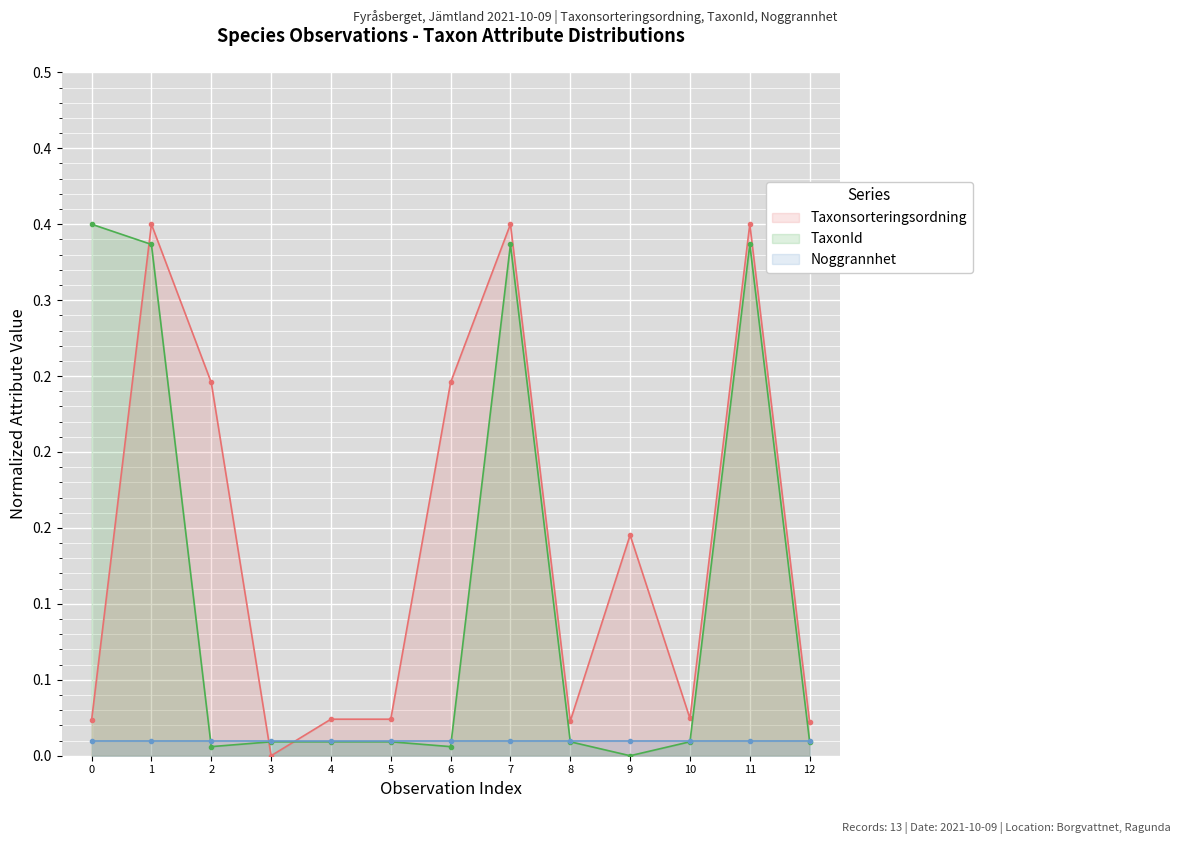

What is the highest value of the TaxonId series?

0.3